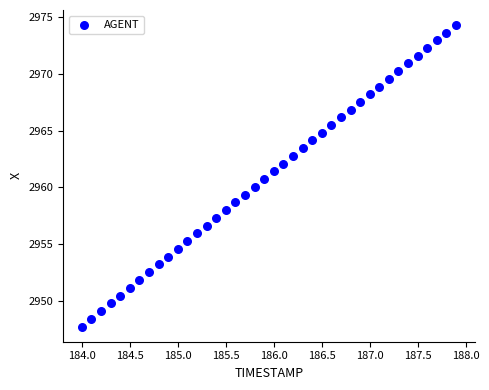

What is the range of Y values (max minus min)?

26.6